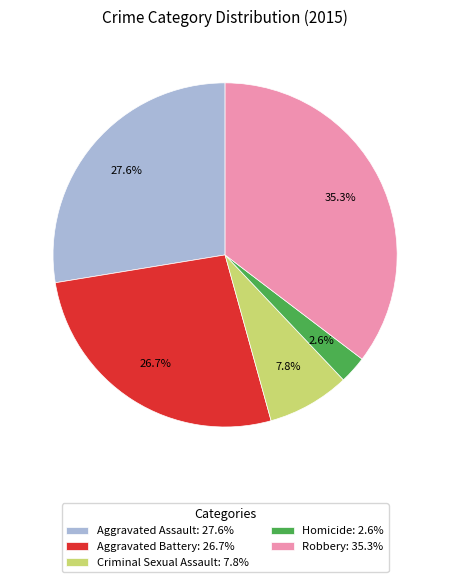

To the nearest percent, what is the average slice percentage?

20%